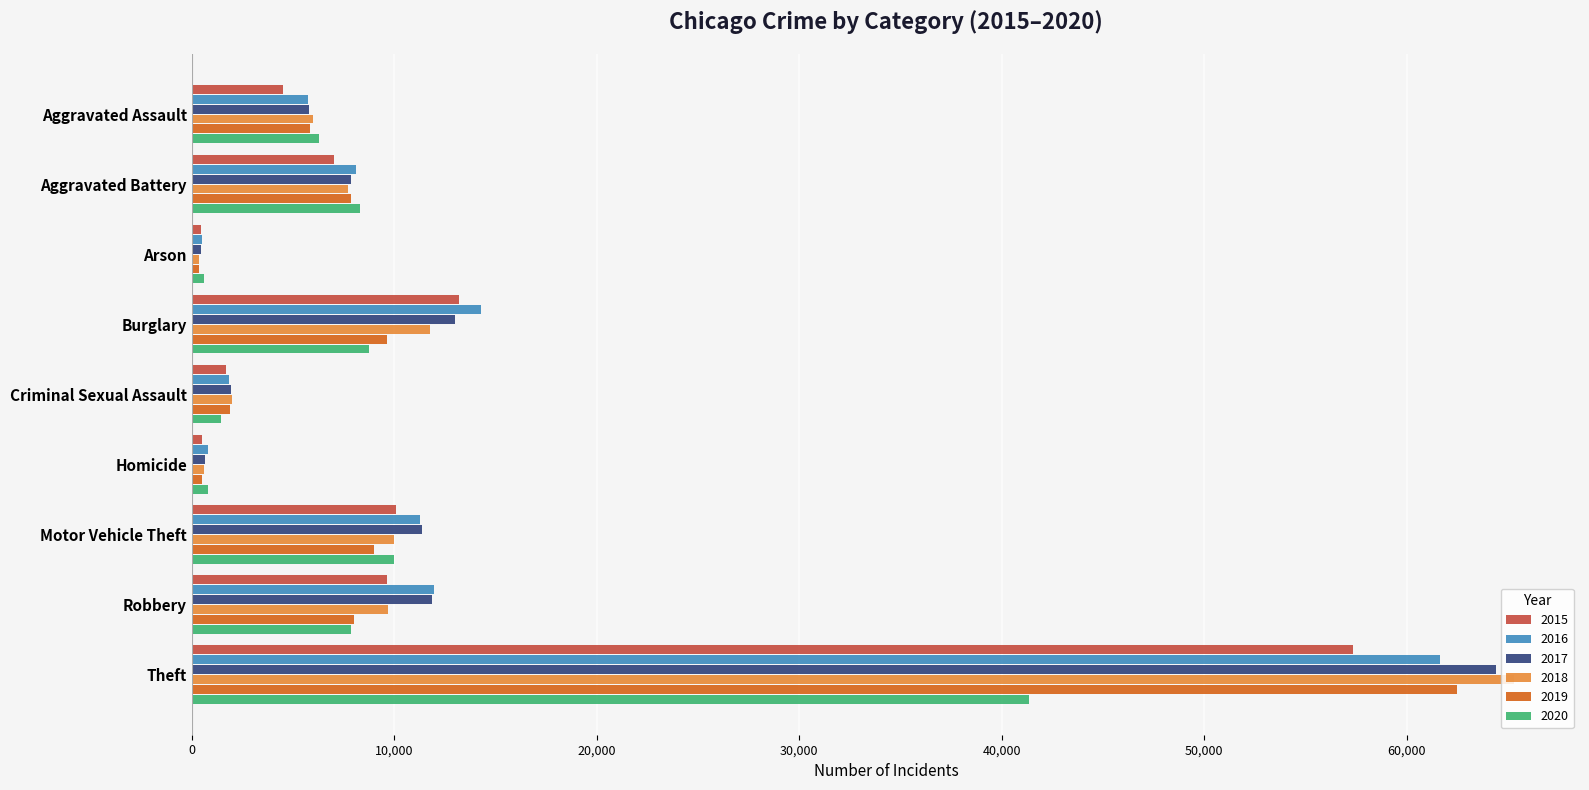

What is the maximum value shown in the chart?

65286